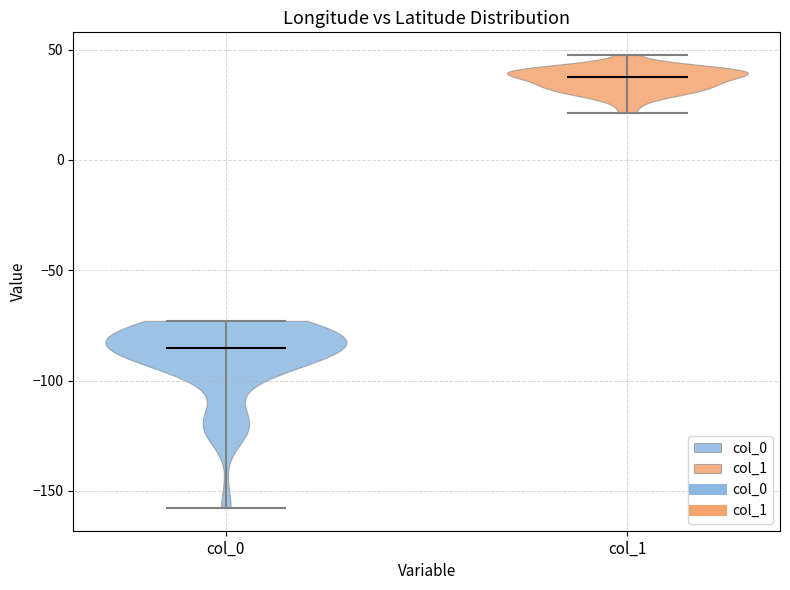

Reading left to right, read every violin against the y-axis: where its median line is, and the lowest and highest points it reaches. The values are not printed on the chart, so give them approximately, as read against the axis.

col_0: median line -85, lowest point -160, highest point -75
col_1: median line 40, lowest point 20, highest point 50